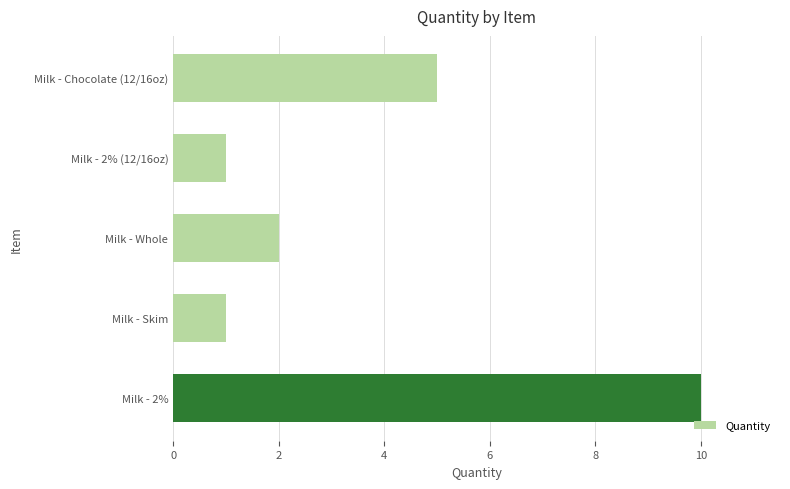

Reading top to bottom, transcribe all the data shown in this chart.

Milk - Chocolate (12/16oz)=5	Milk - 2% (12/16oz)=1	Milk - Whole=2	Milk - Skim=1	Milk - 2%=10